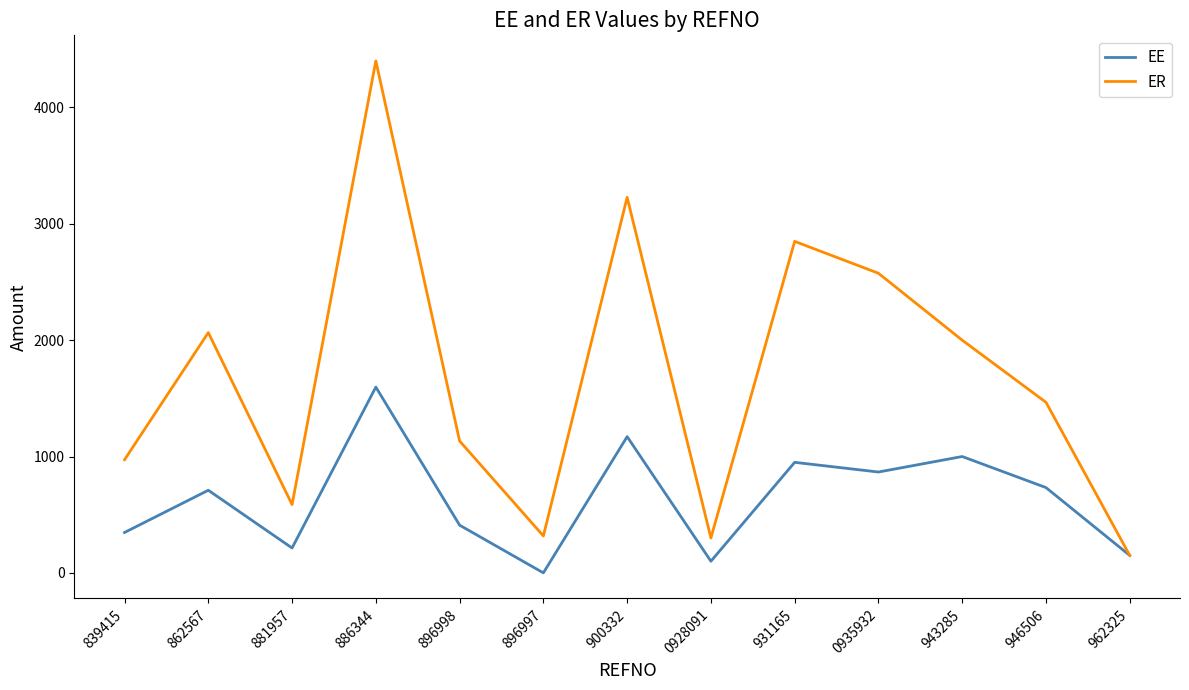

The EE series shows 1549.3 at 943285. True or false?

False